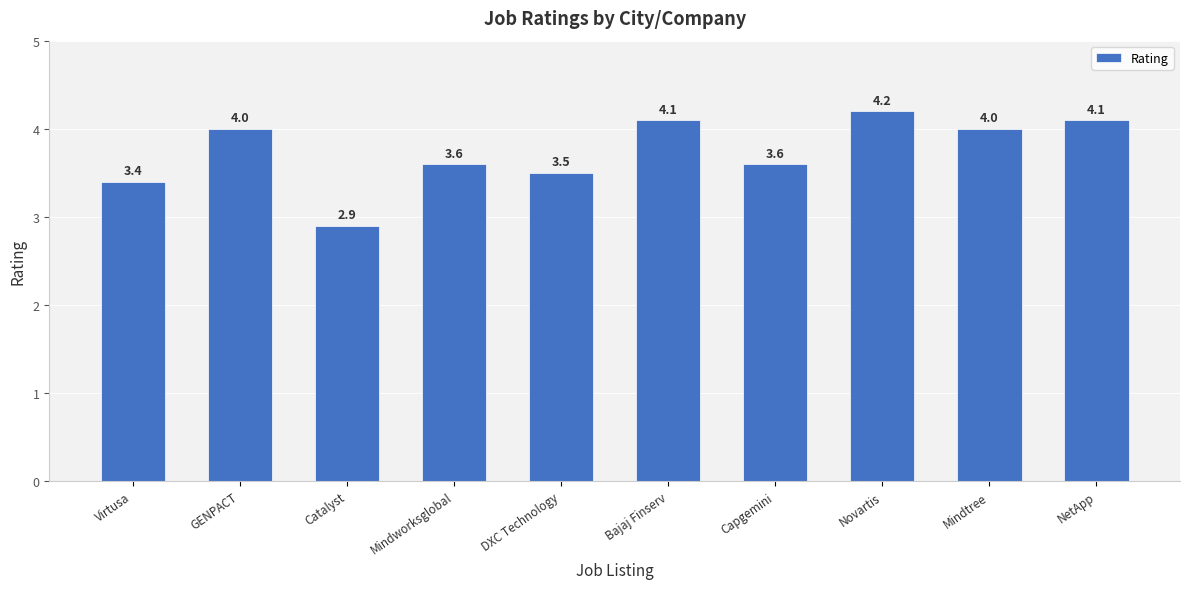

Which category has the lowest value across all series?

Catalyst